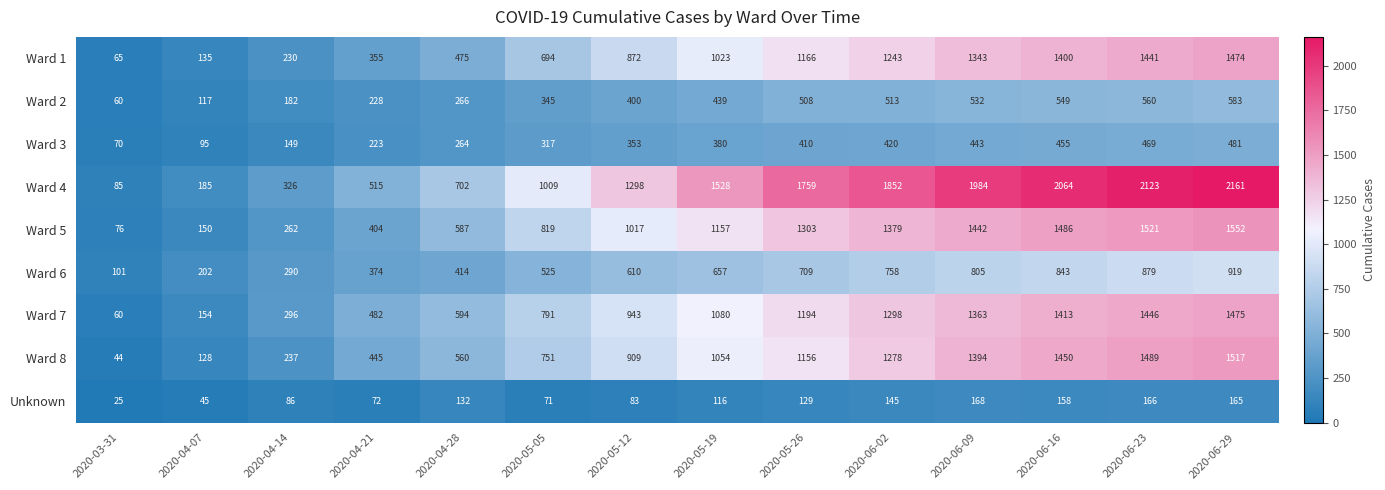

At which category is the sum across all series the highest?

2020-06-29